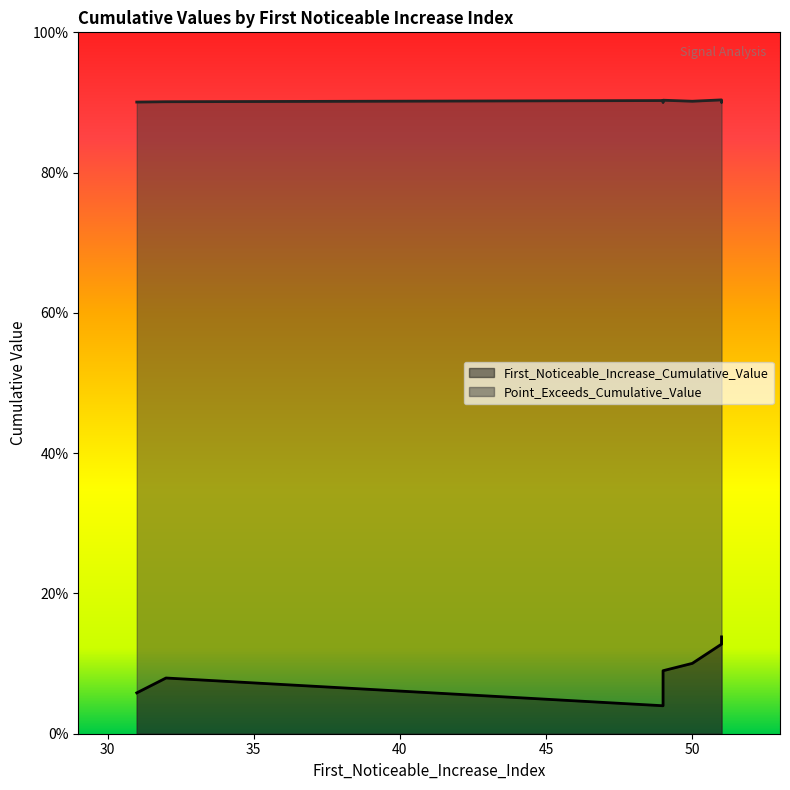

Is the value of First_Noticeable_Increase_Cumulative_Value at 32 greater than the value of Point_Exceeds_Cumulative_Value at 49?

No